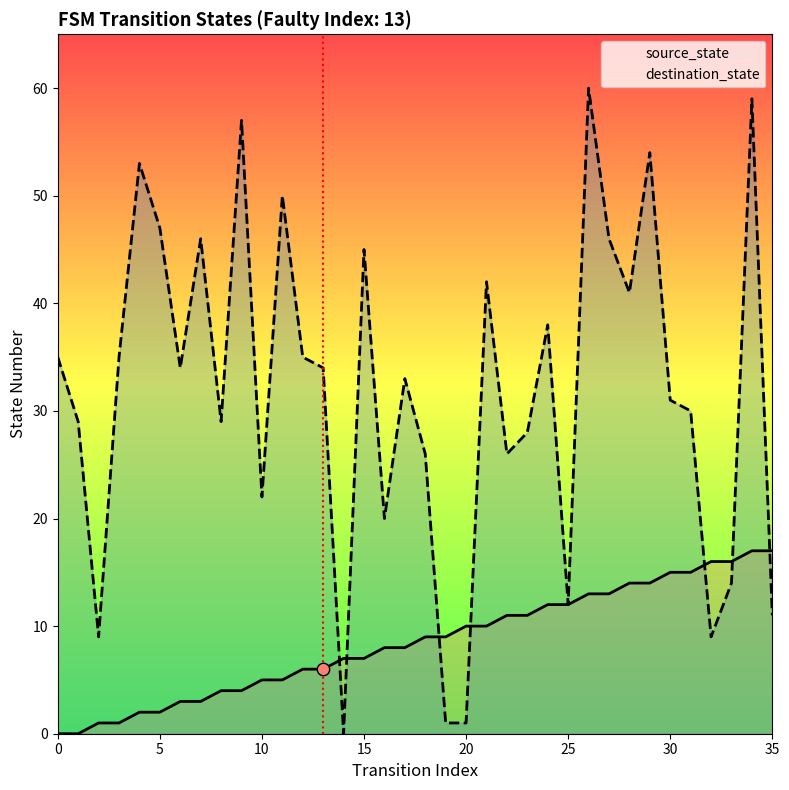

Which series contains the highest Y value?

destination_state